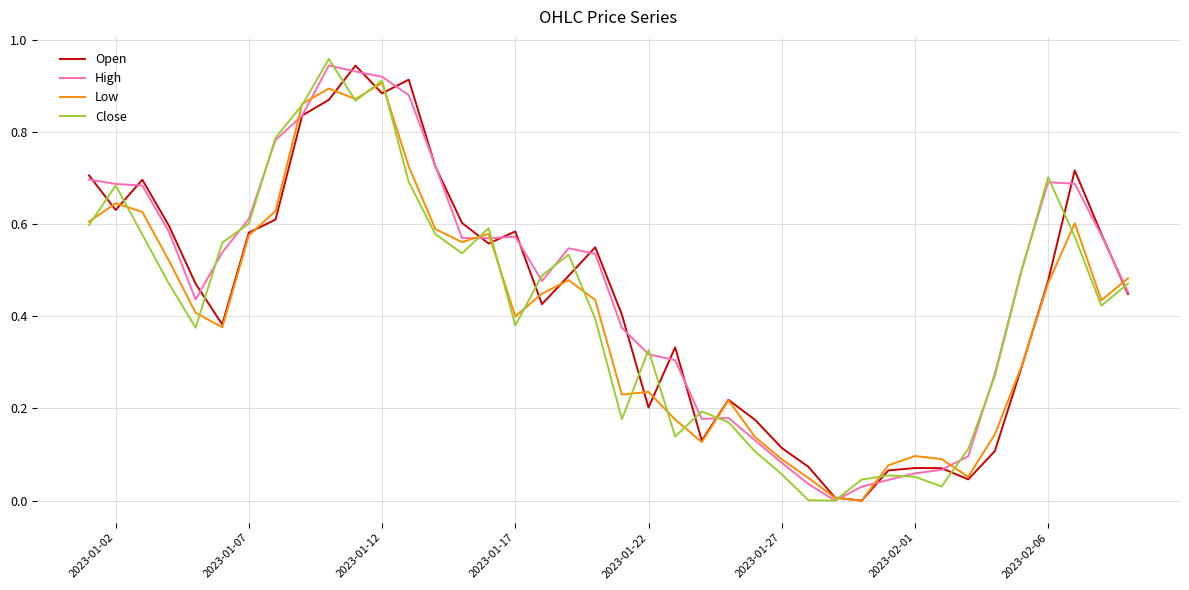

How many lines are shown in the chart?

4